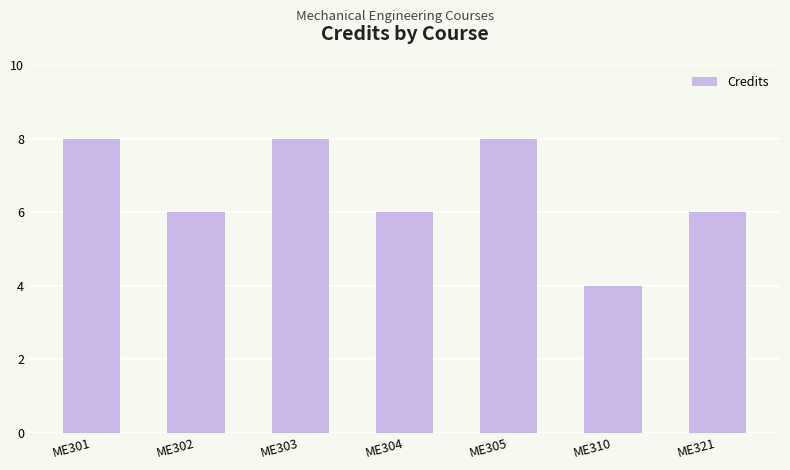

True or false: the data shows 4 at ME310.

True